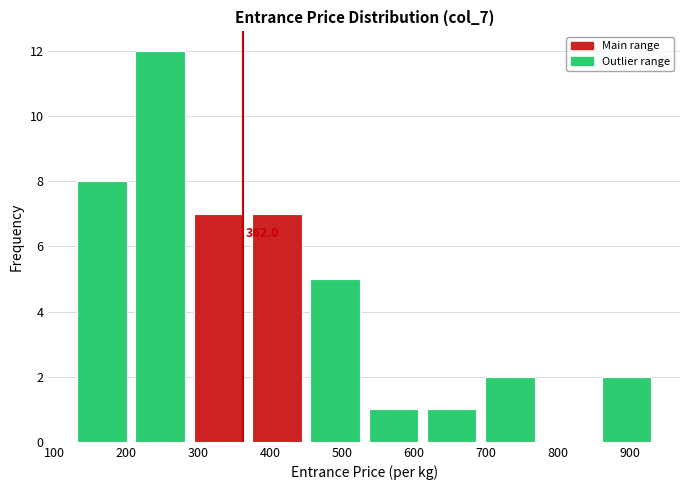

Over which range of the x-axis is the bar tallest?

210 to 290